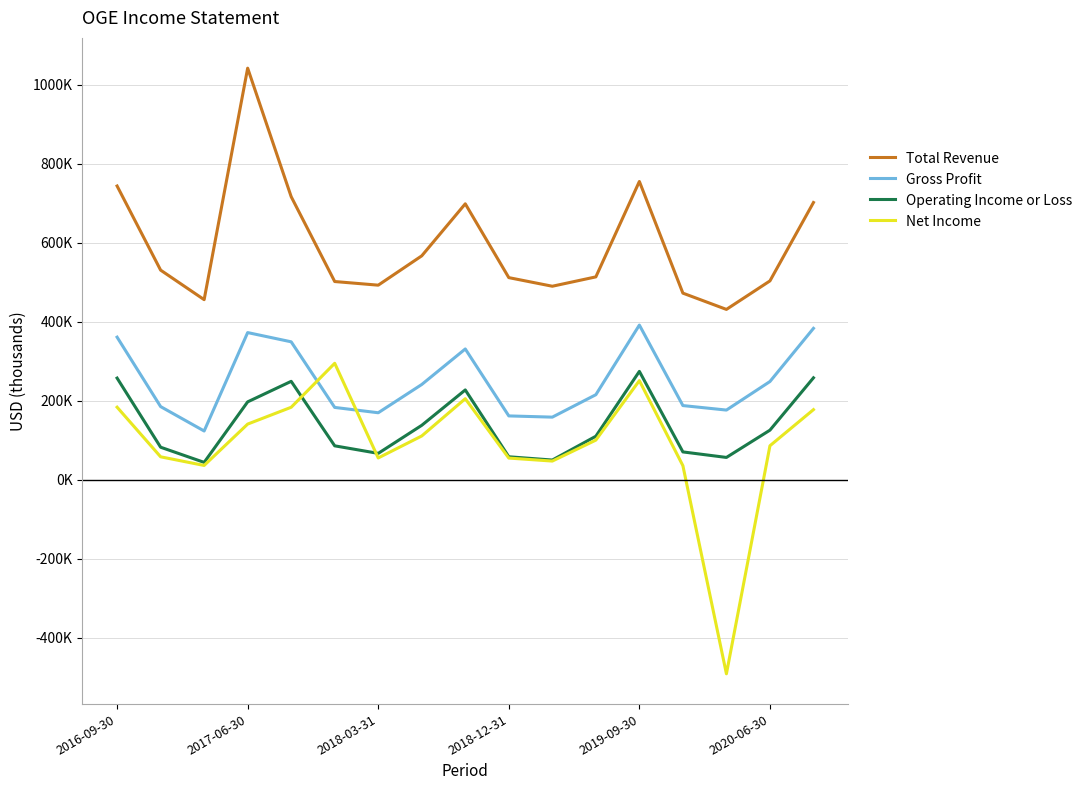

Reading right to left, what are all the values shown in this chart?

Total Revenue: 702100	503500	431300	472500	755400	513700	490000	511800	698800	567000	492700	501900	716800	1042400	456000	530800	743900
Gross Profit: 383300	248600	176300	187700	391600	215200	158400	161500	331100	241100	169500	183000	349200	372600	123300	185100	361000
Operating Income or Loss: 258000	125400	56300	70300	274300	110000	49700	58000	227300	137700	66600	85700	249100	197100	43800	82200	257300
Net Income: 177400	85900	-491800	35400	250900	100200	47100	54700	205100	110700	55000	294800	183400	140800	36000	57900	183600